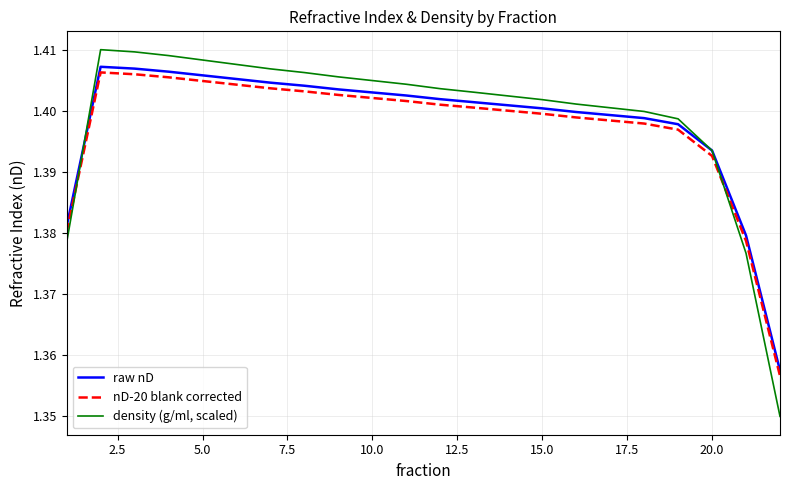

What are all the series names shown in the legend?

raw nD, nD-20 blank corrected, density (g/ml, scaled)